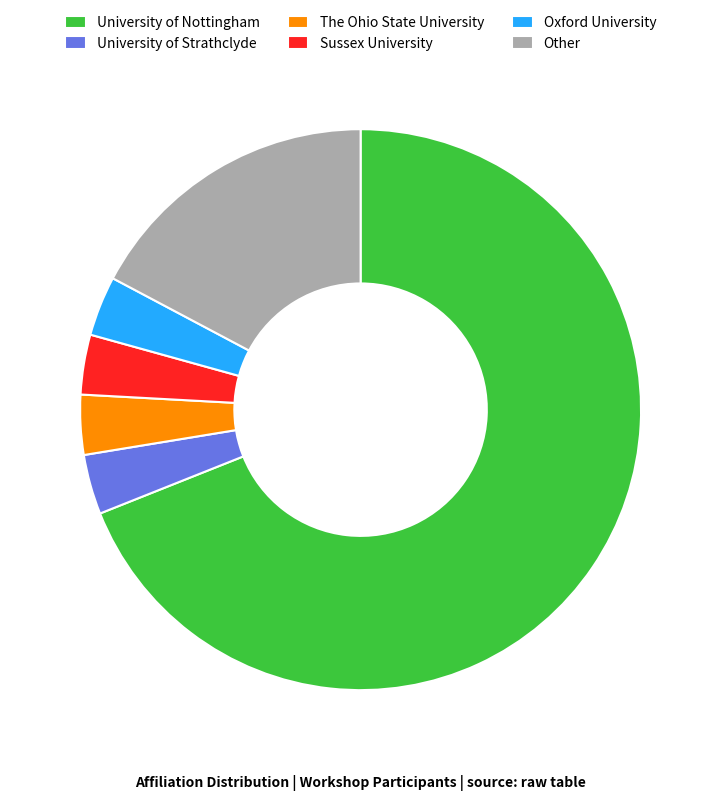

Count the number of slices in the pie.

6